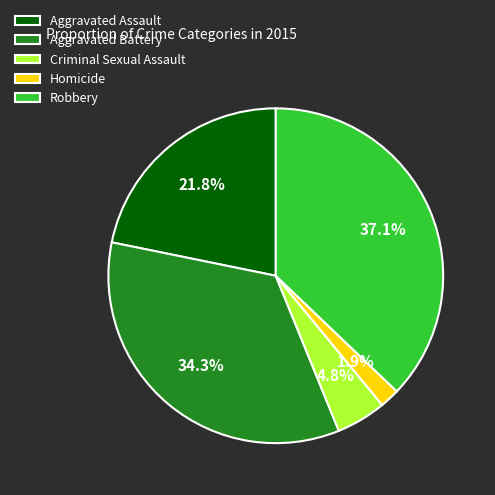

Does any single category account for the majority?

No